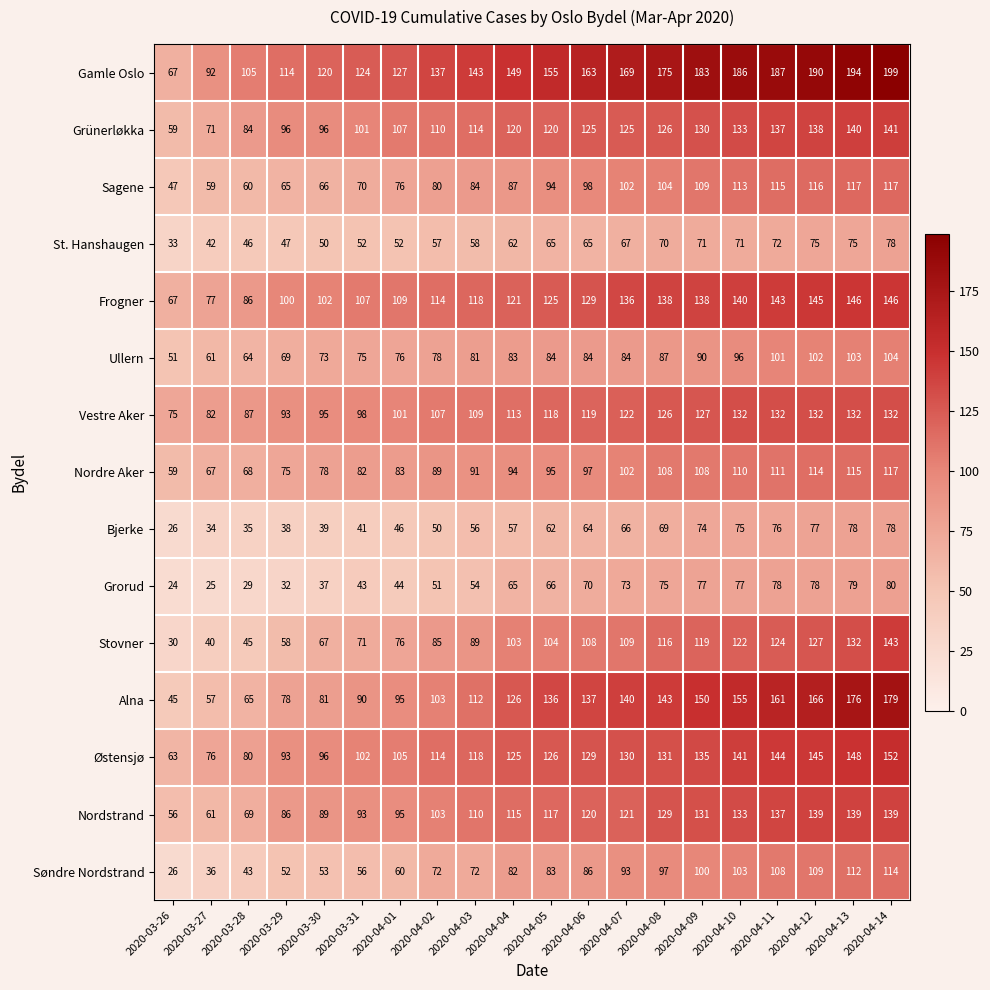

What is the minimum value for Sagene?

47